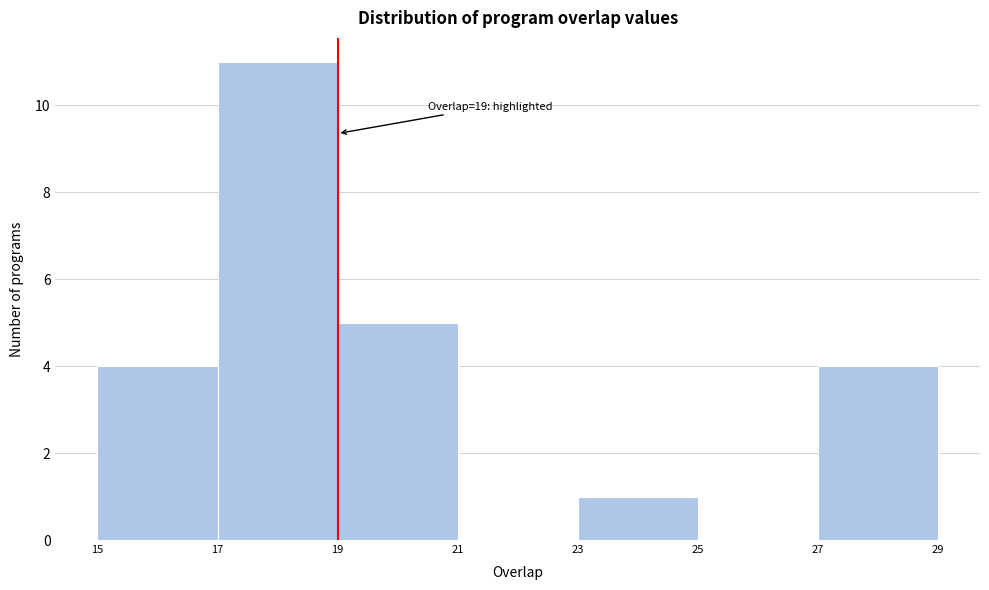

Over which range of the x-axis is the bar tallest?

17 to 19